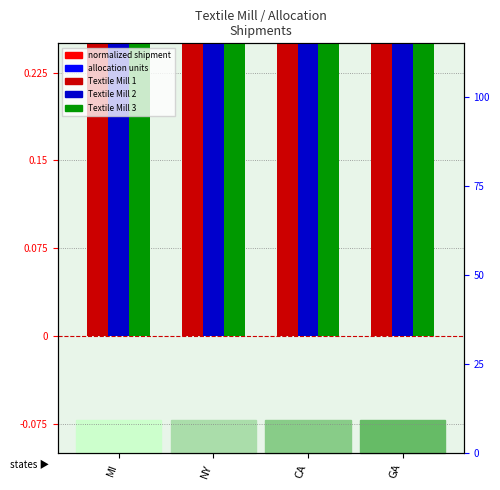

What is the total value across all series at MI?

1.3